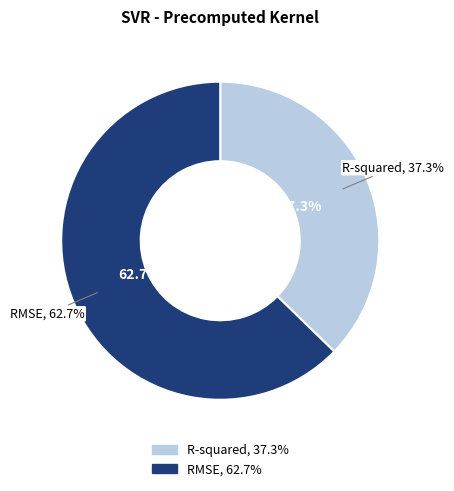

True or false: RMSE accounts for 63% of the total.

True